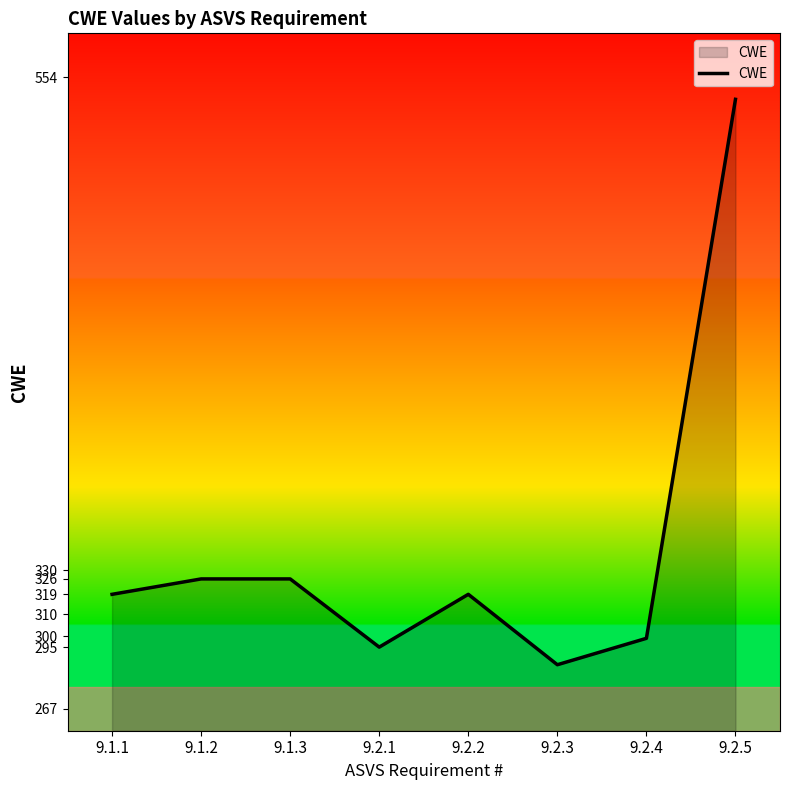

How many values are below 319?

3